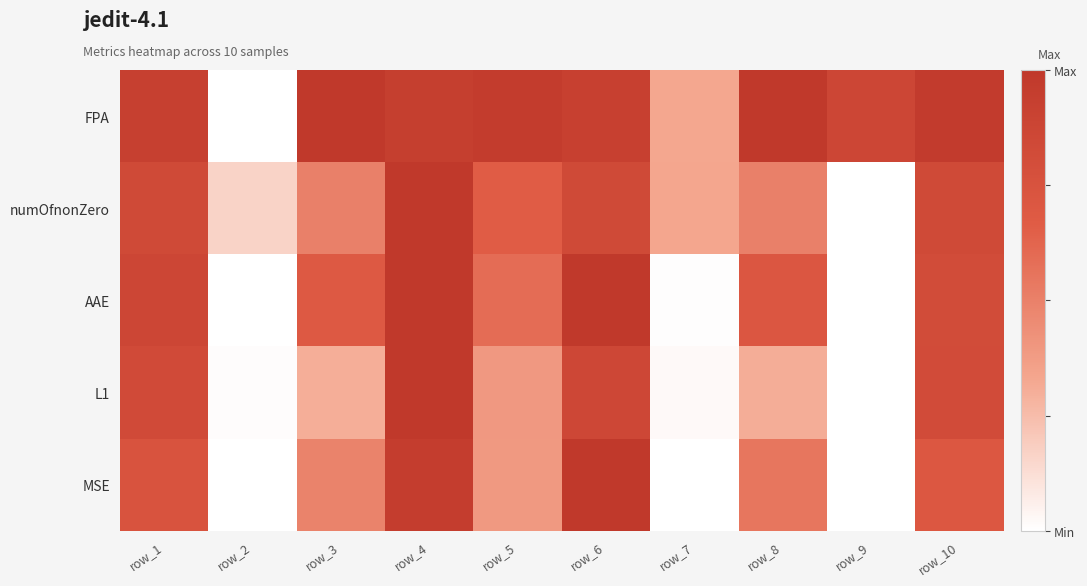

At how many categories does at least one series exceed 0?

10